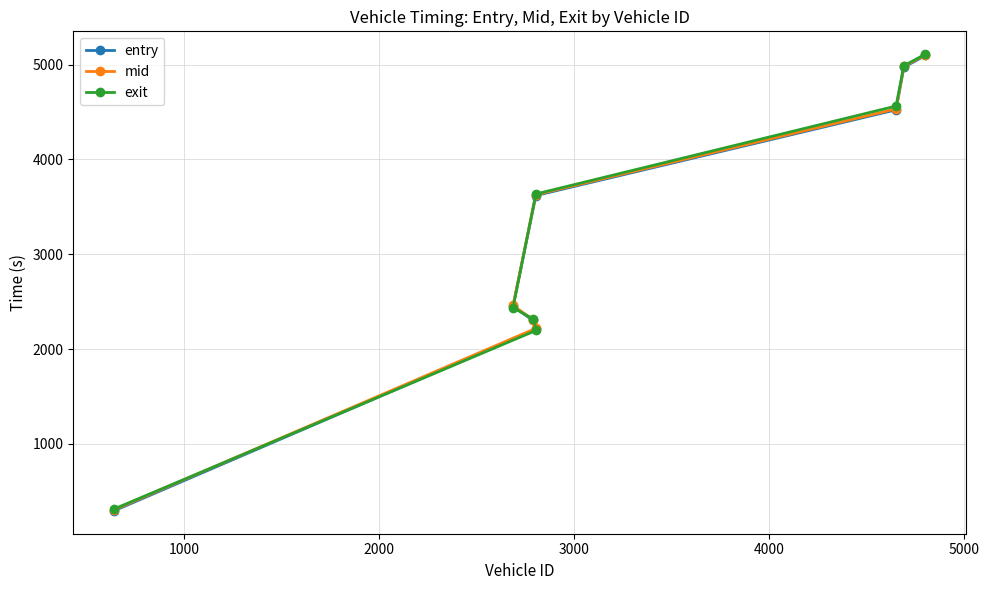

What is the value of the exit point at the 3rd from the left?

2318.8